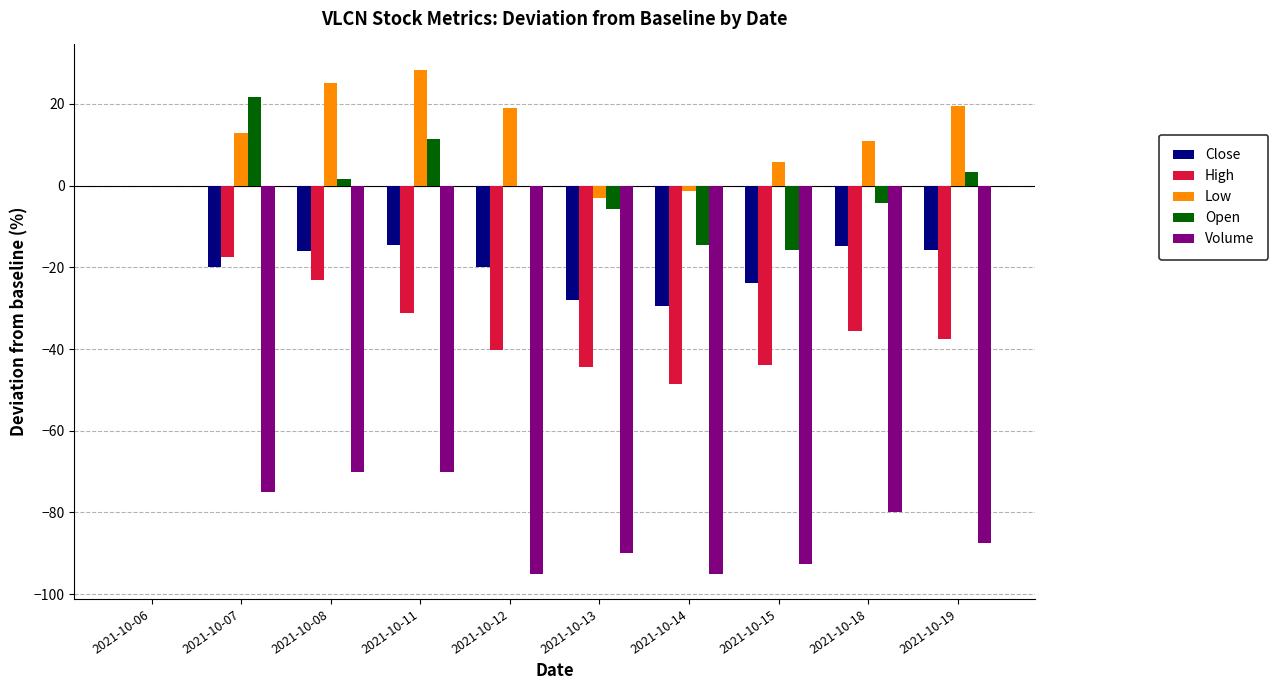

At which label does Close first exceed -15?

2021-10-06